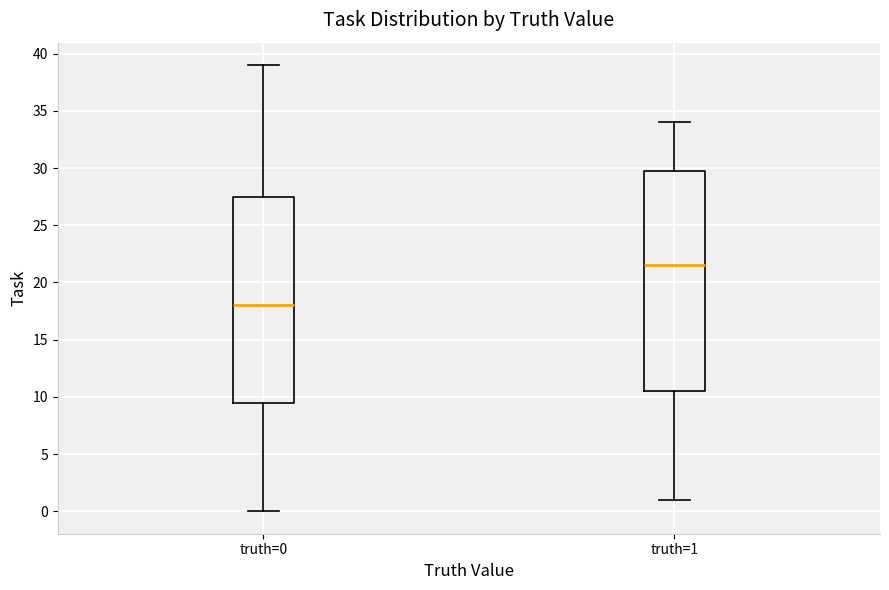

Where does the lower whisker of the box for truth=0 end on the y-axis? The values are not printed on the chart, so give them approximately, as read against the axis.

0.0